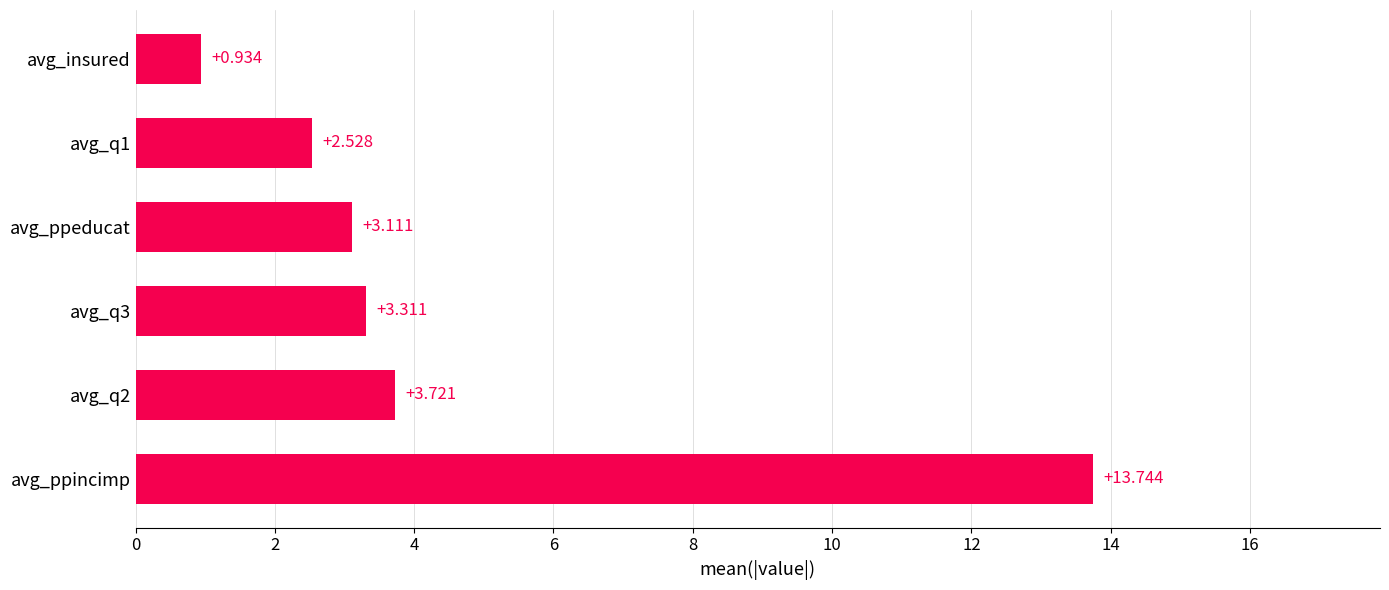

List the labels in order of value, smallest first.

avg_insured, avg_q1, avg_ppeducat, avg_q3, avg_q2, avg_ppincimp